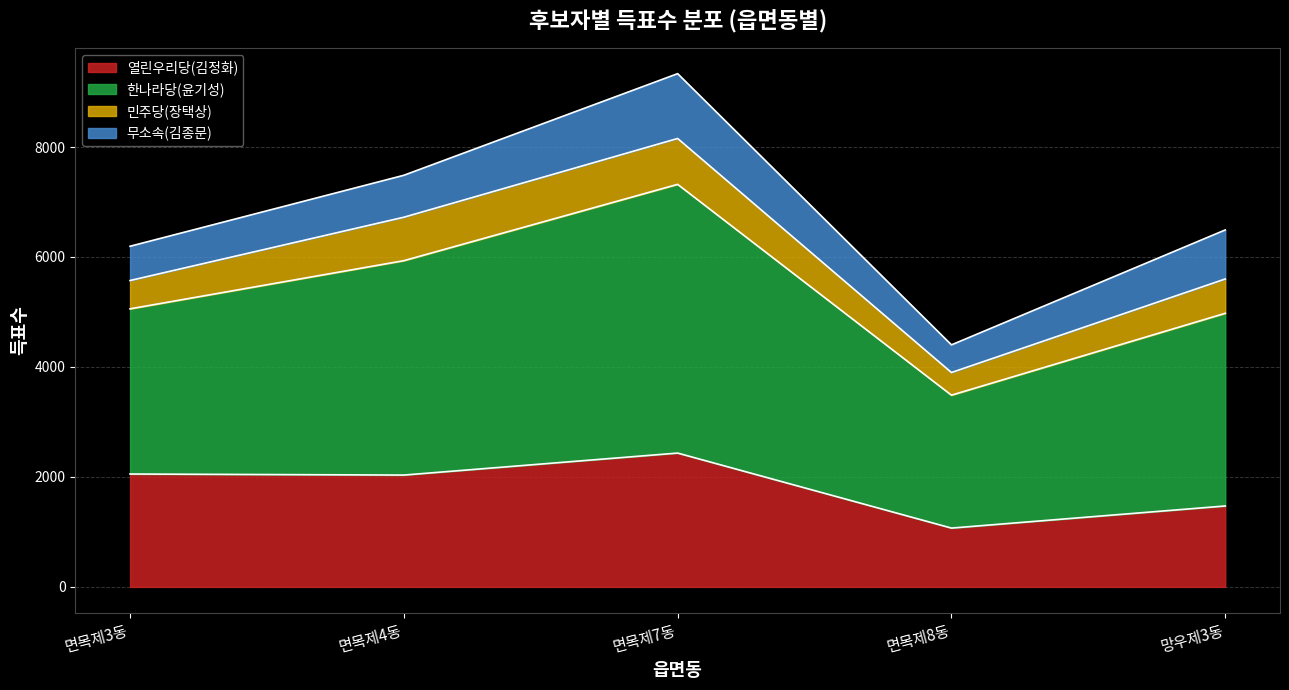

At which label does 열린우리당(김정화) reach its peak?

면목제7동